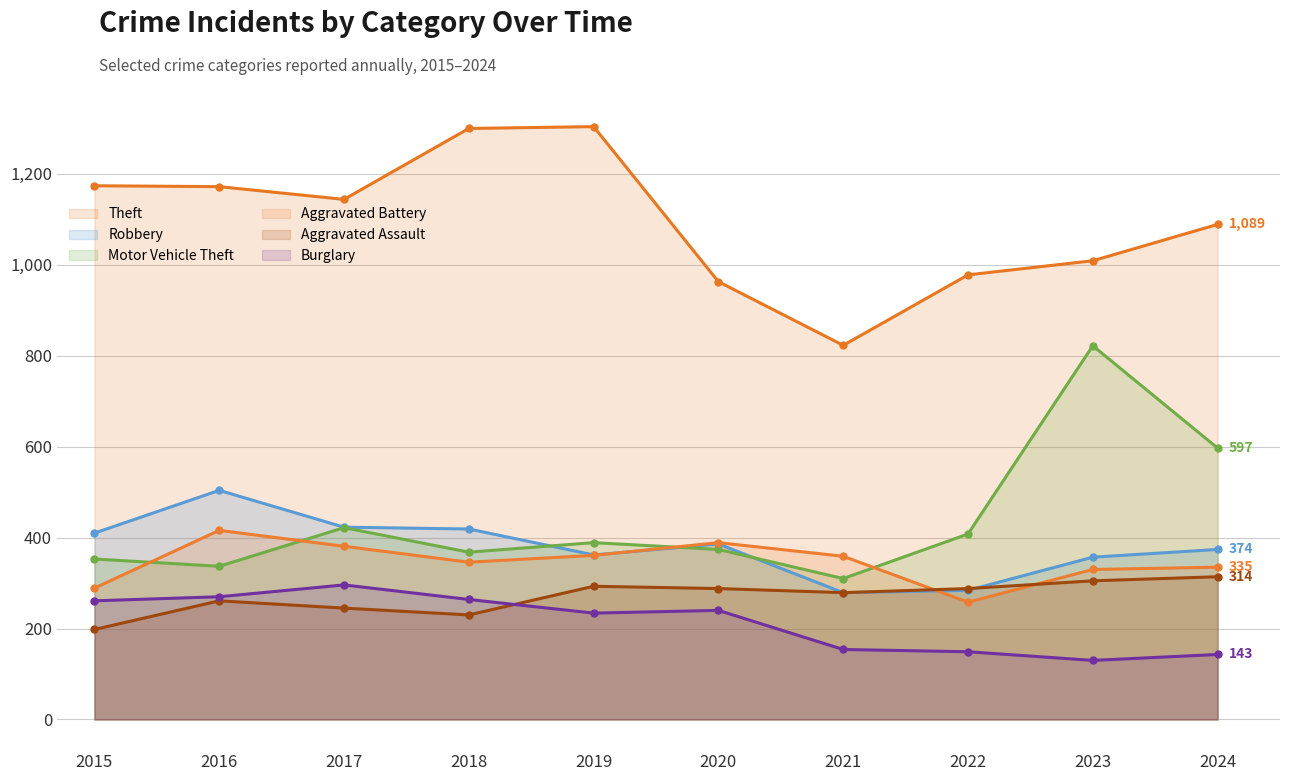

Reading left to right, list all the values displayed in this chart.

Theft: 1174	1172	1144	1300	1304	963	823	978	1009	1089
Robbery: 410	504	423	419	362	386	279	284	357	374
Motor Vehicle Theft: 353	337	422	368	389	374	310	408	822	597
Aggravated Battery: 289	416	381	346	361	389	359	258	330	335
Aggravated Assault: 198	261	245	230	293	288	279	288	305	314
Burglary: 261	270	296	264	234	240	154	149	130	143